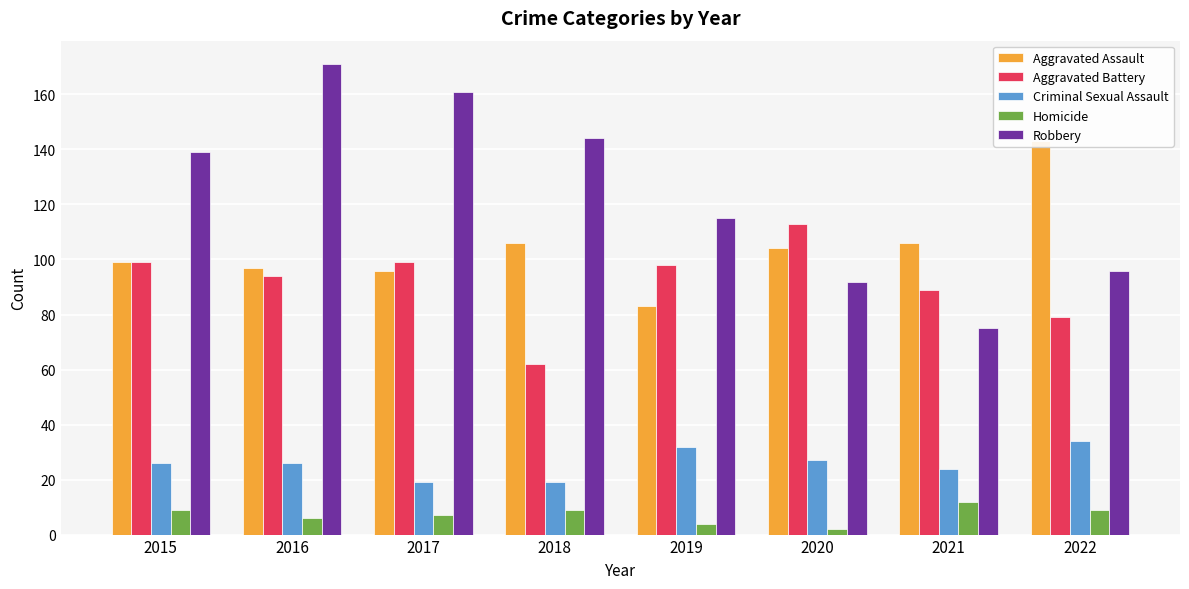

Which series has the largest total across all categories?

Robbery